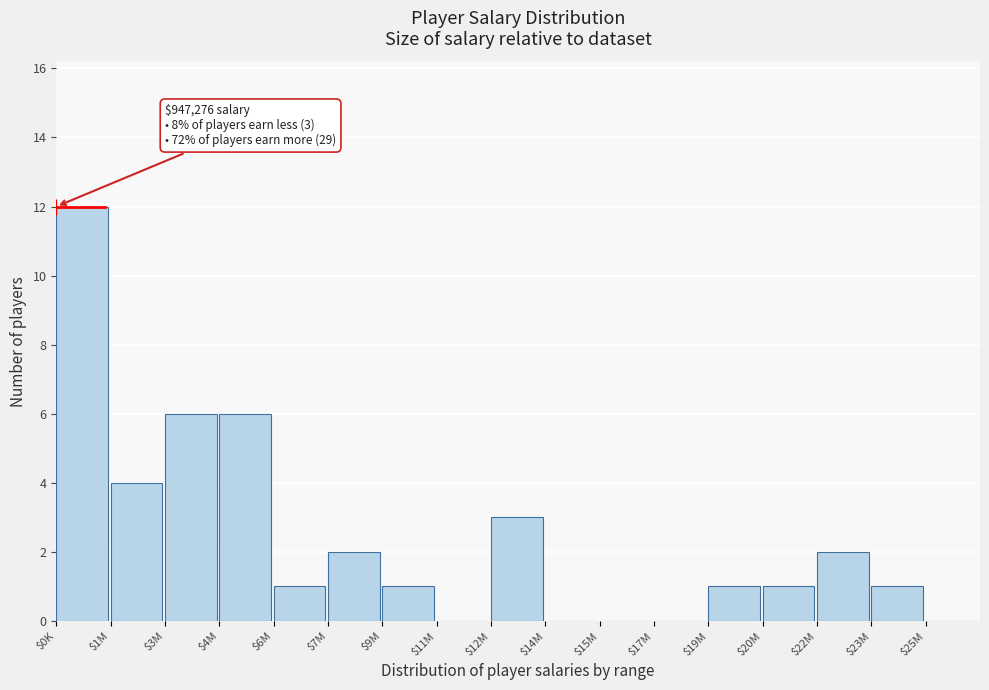

What is the greatest value displayed?

12